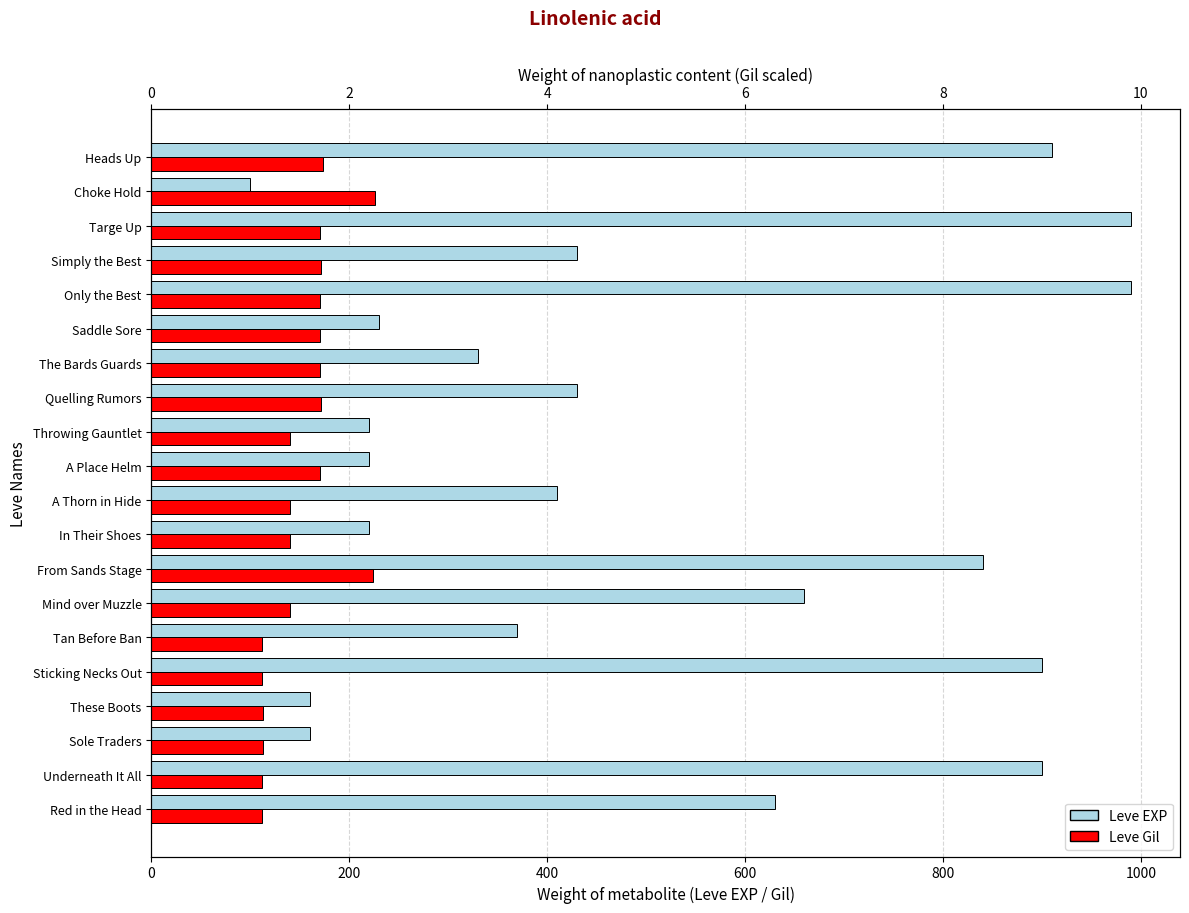

Between Sticking Necks Out and In Their Shoes, which series saw the biggest shift?

Leve EXP